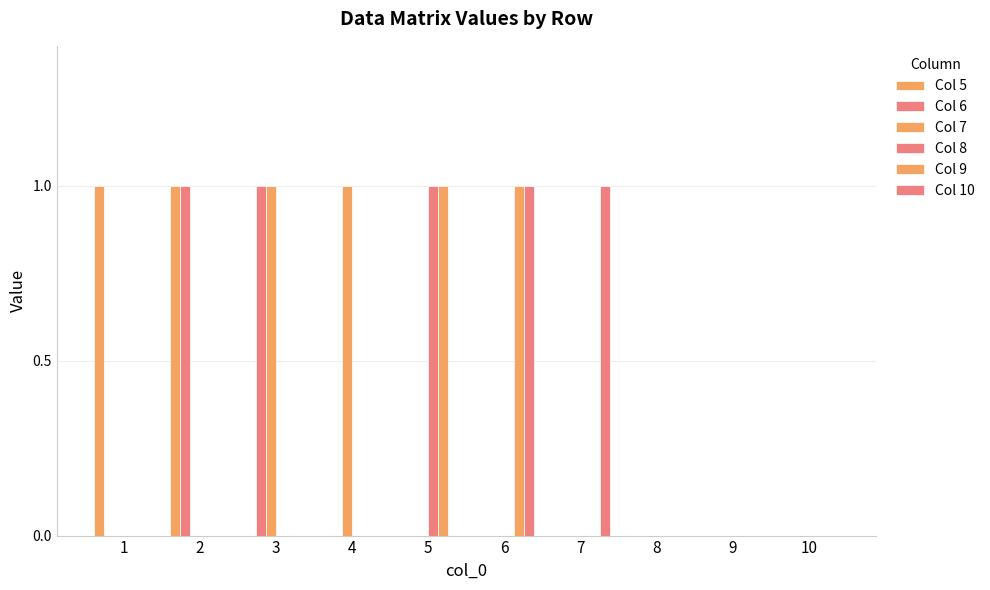

How many Col 9 values are between 0 and 1?

10